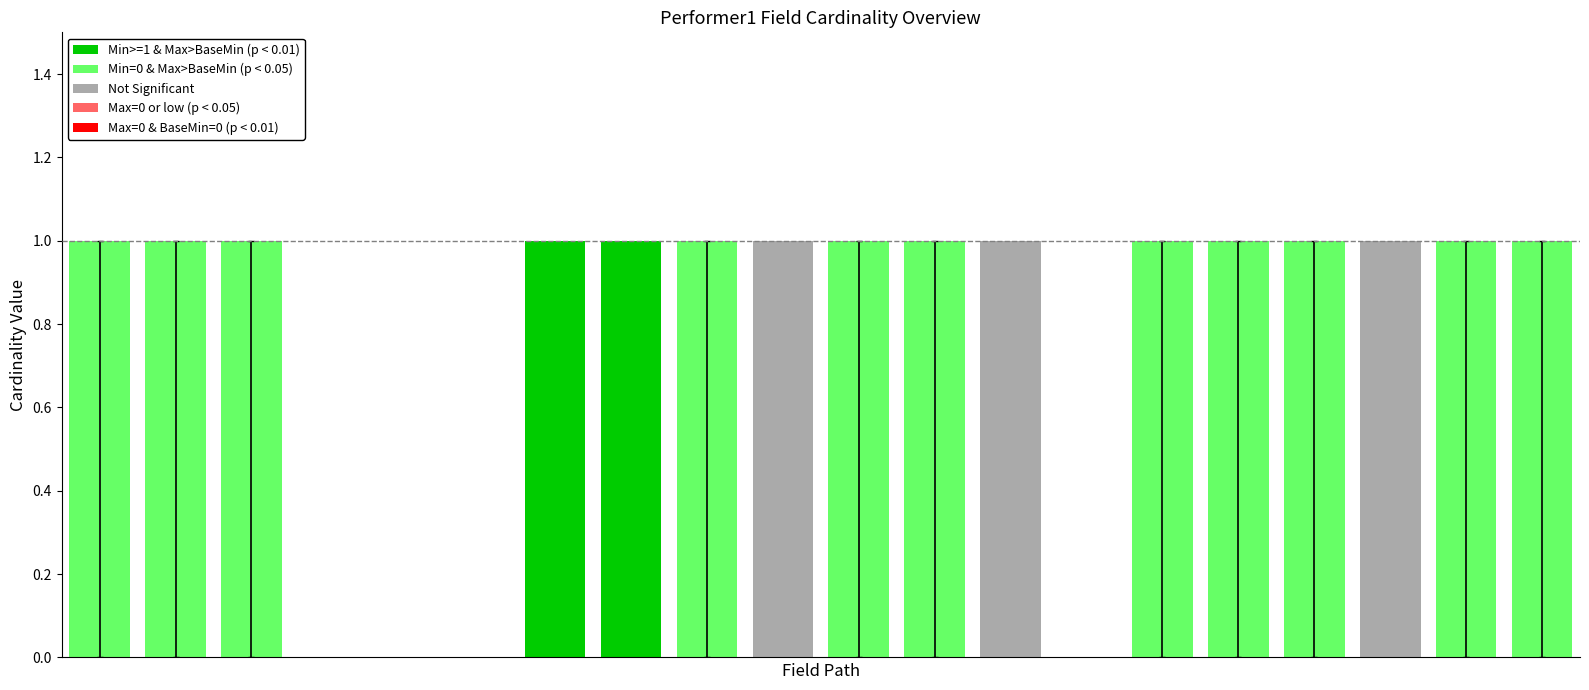

What is the sum of all values?

16